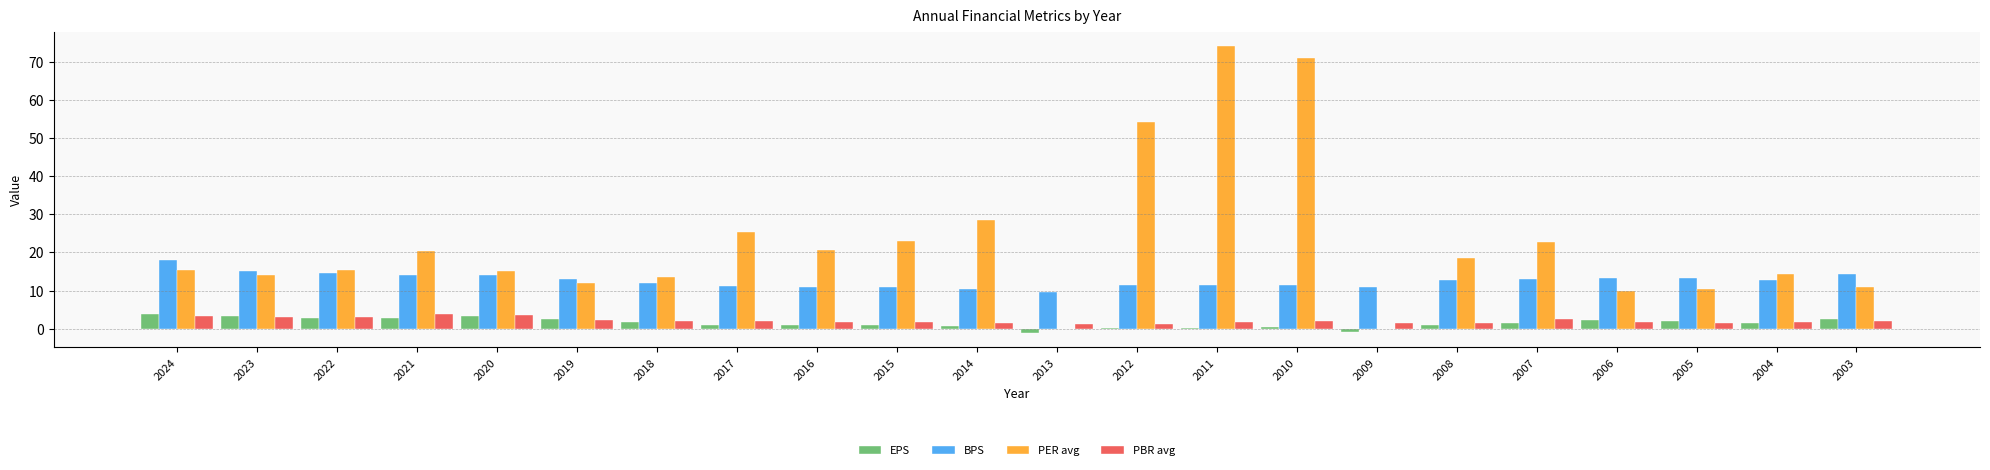

What is the sum of all BPS values?

278.6